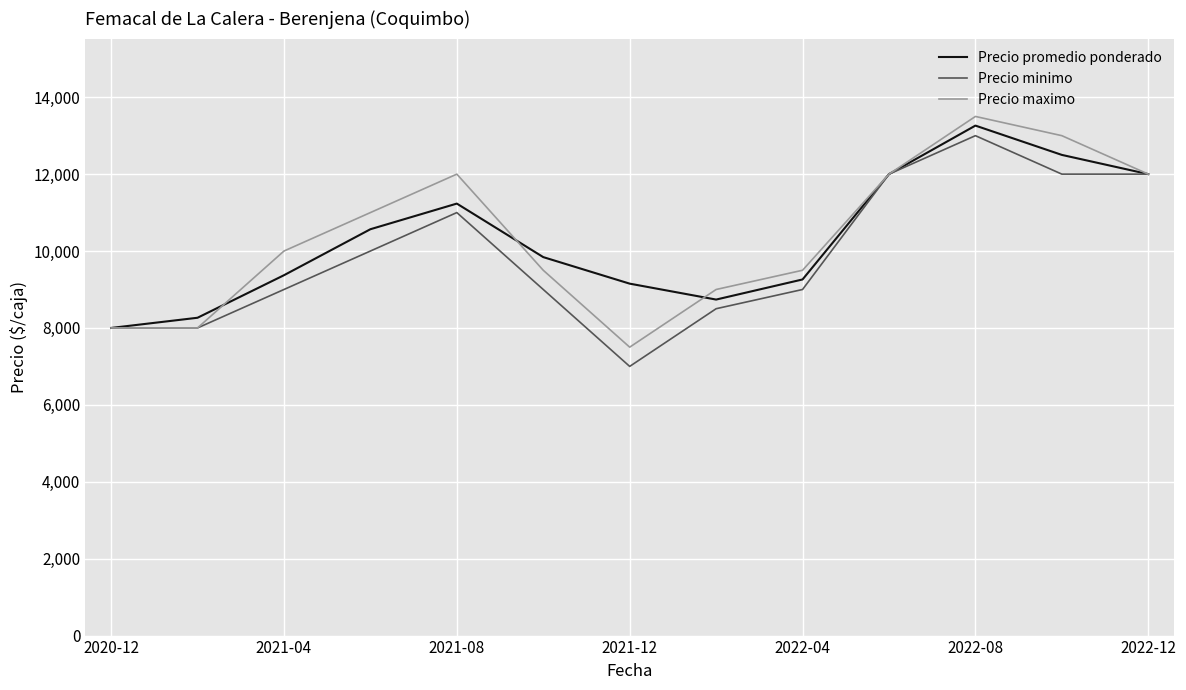

What is the minimum value shown in the chart?

7000